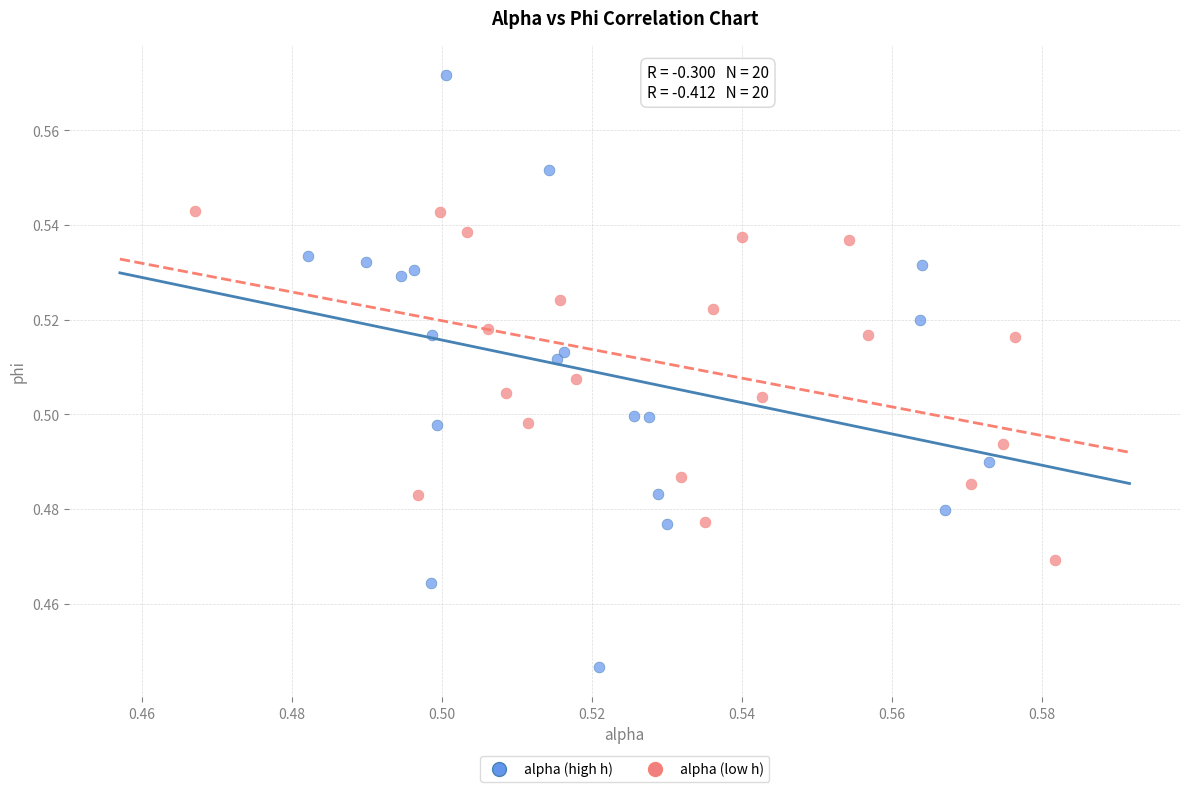

Which series contains the lowest Y value?

alpha (high h)